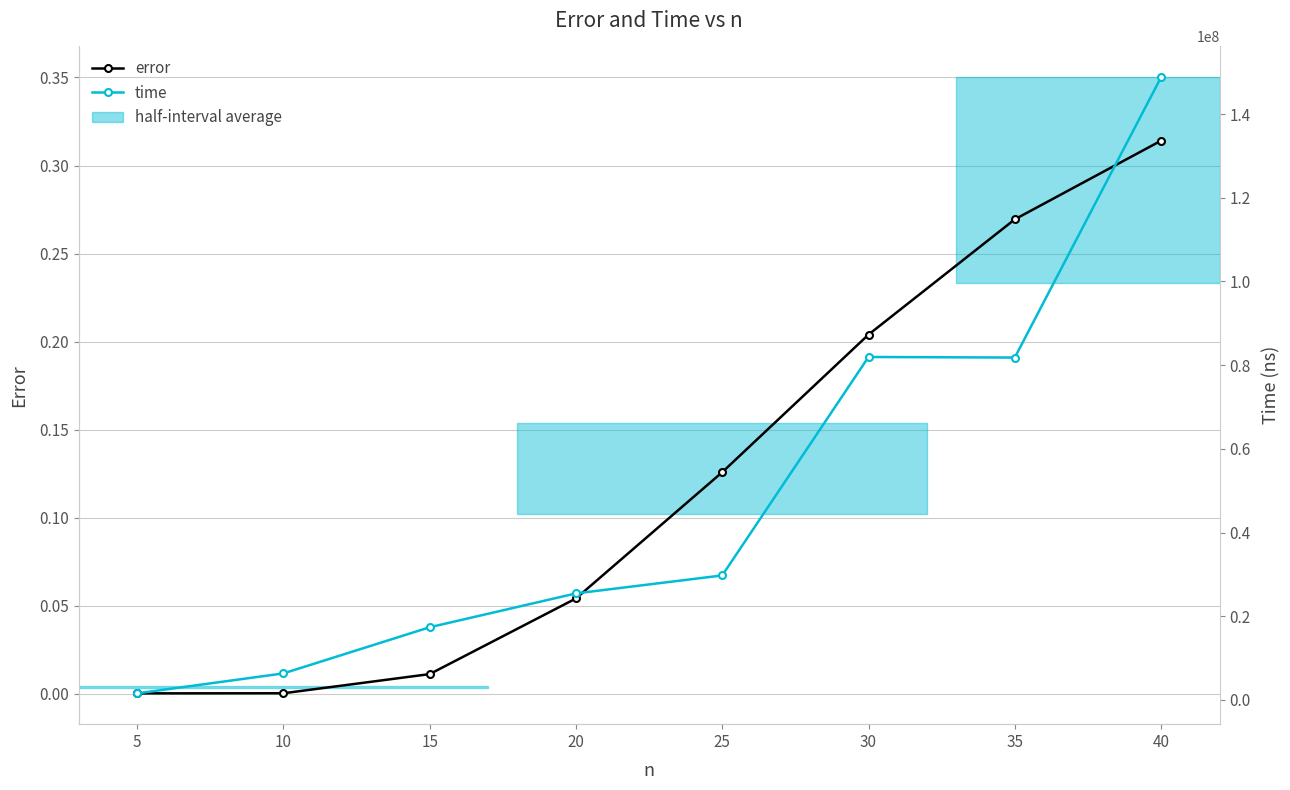

How many data points does each series have?

8